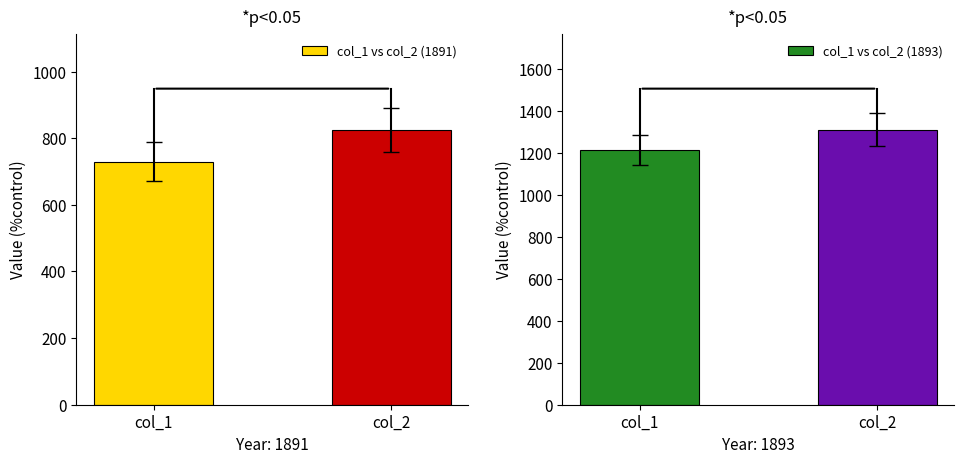

What is the difference between the maximum and minimum values in the col_1 vs col_2 (1893) series?

95